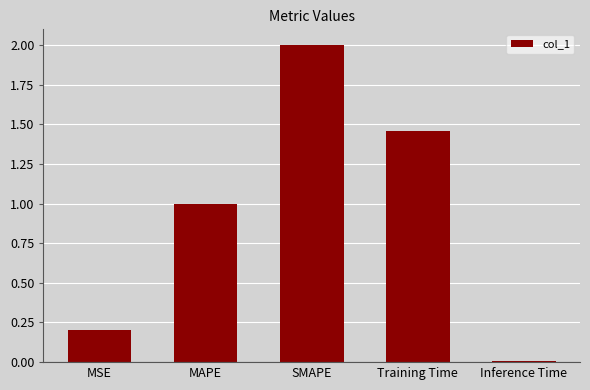

What is the label of the 1st bar from the right?

Inference Time